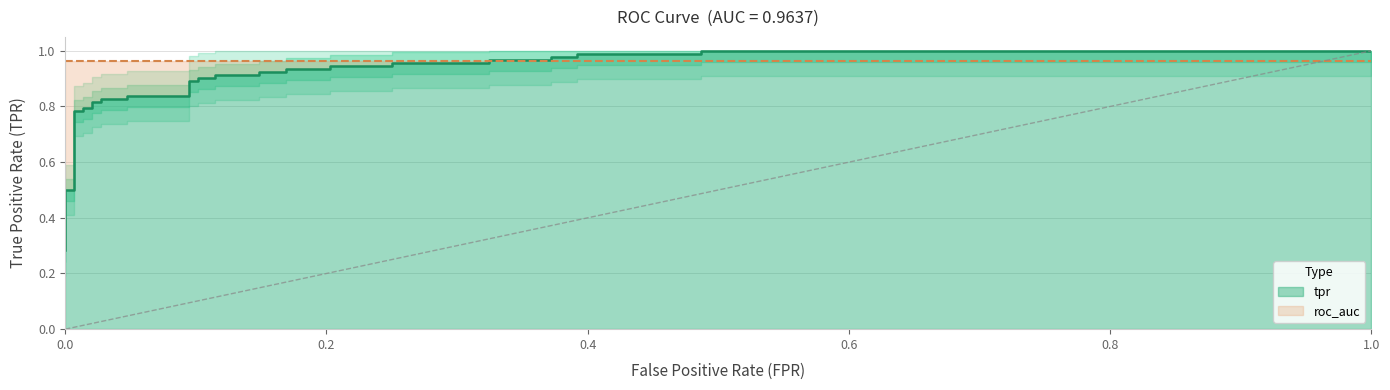

What is the difference between the maximum and minimum values?

0.7